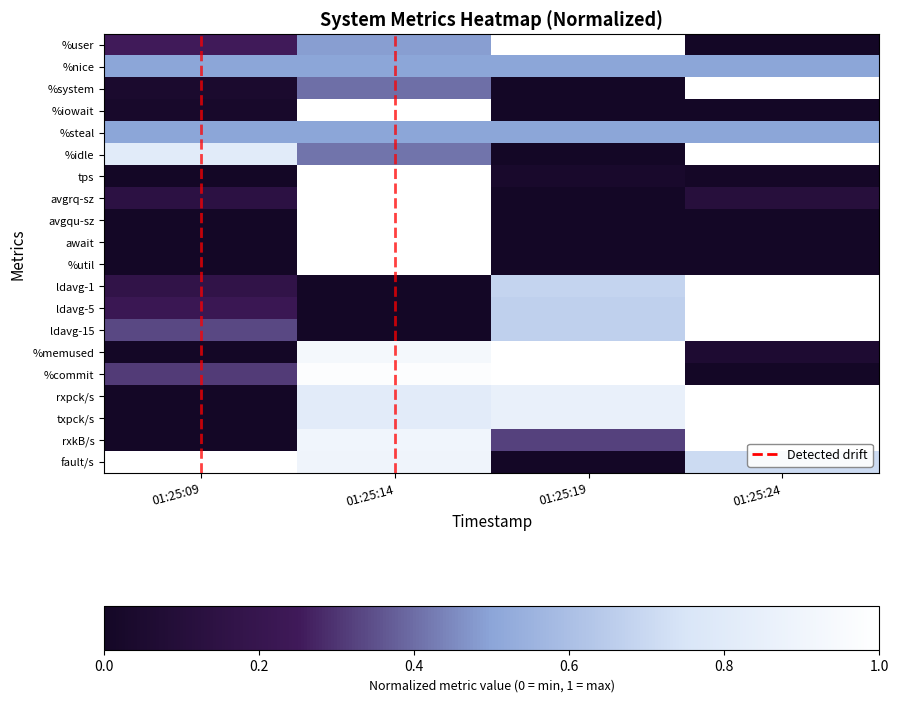

Which category has the highest value in the %memused series?

01:25:19